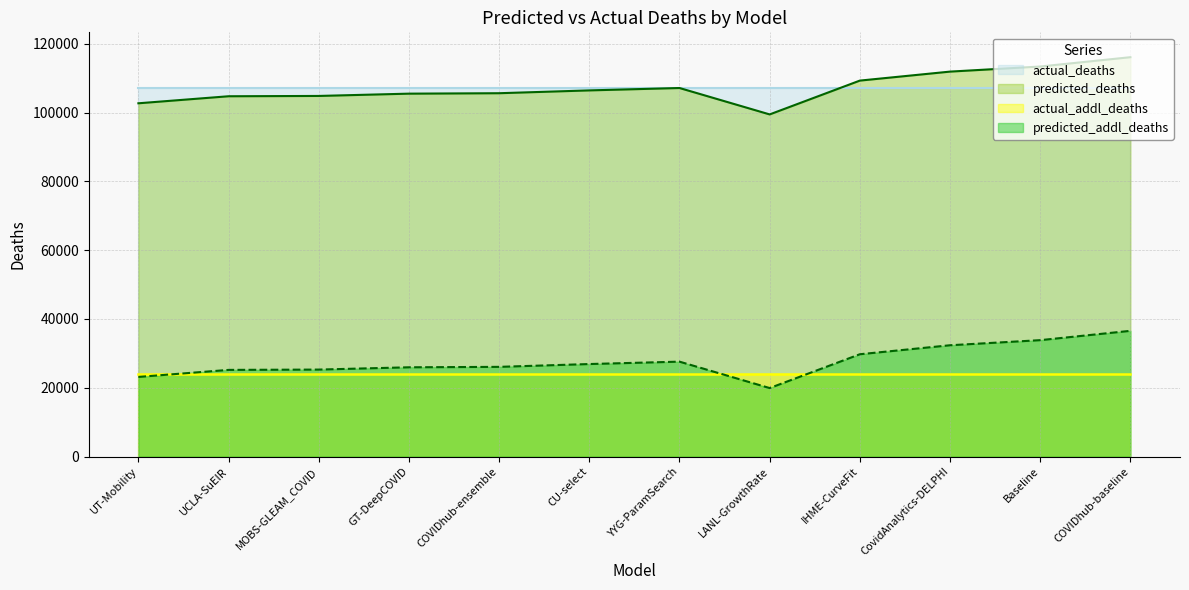

Which series changed the most between UCLA-SuEIR and LANL-GrowthRate?

predicted_deaths